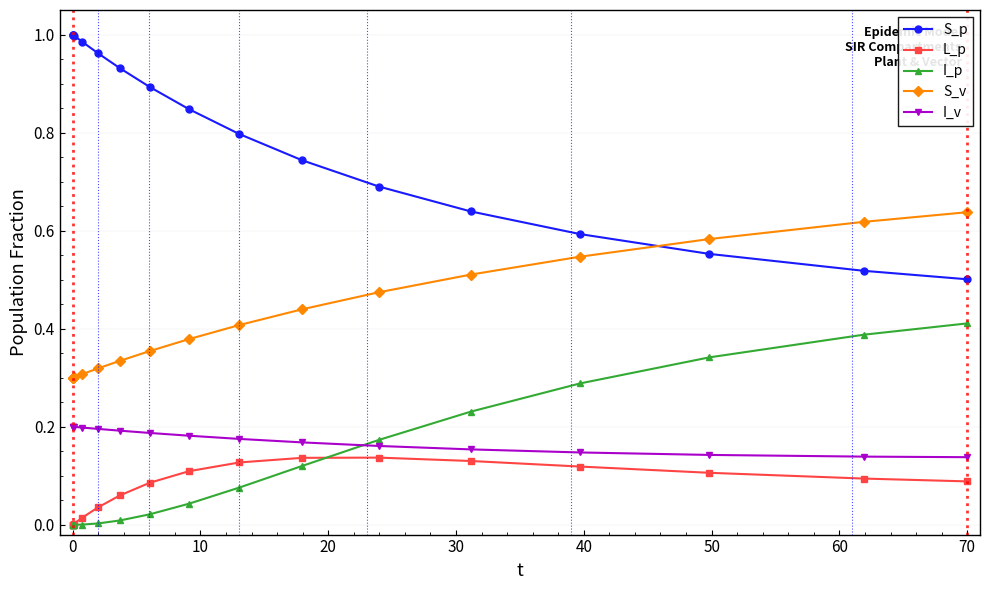

List the series in order of their peak value, lowest first.

L_p, I_v, I_p, S_v, S_p